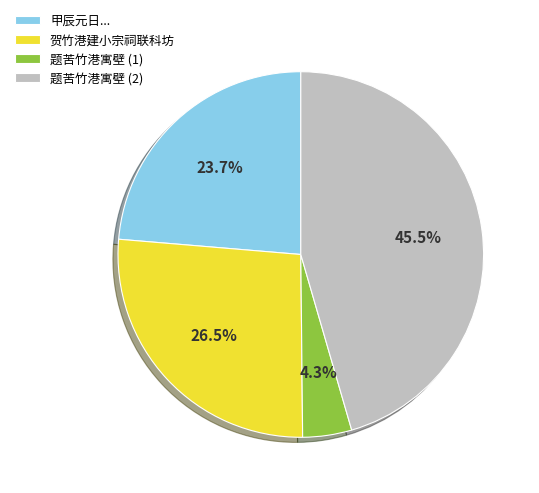

Rank the categories by value from lowest to highest.

题苦竹港寓壁 (1), 甲辰元日..., 贺竹港建小宗祠联科坊, 题苦竹港寓壁 (2)